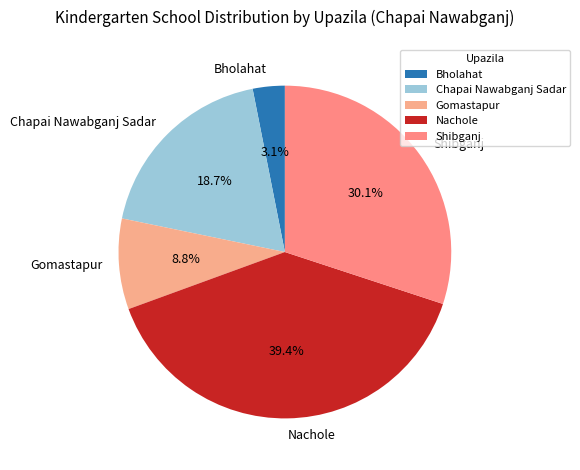

Is there a majority slice in this chart?

No